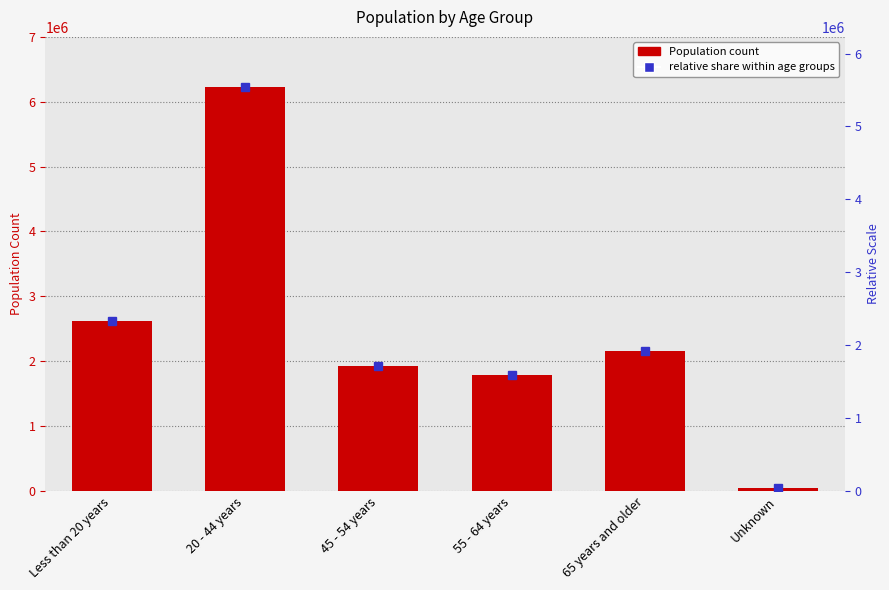

At which category does the chart reach its minimum across all series?

Unknown